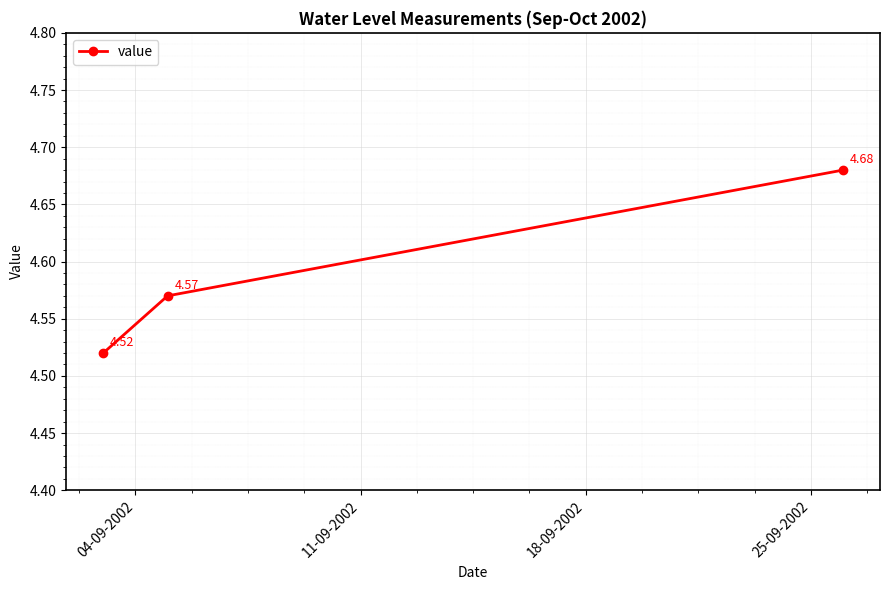

What is the sum of all values?

13.8